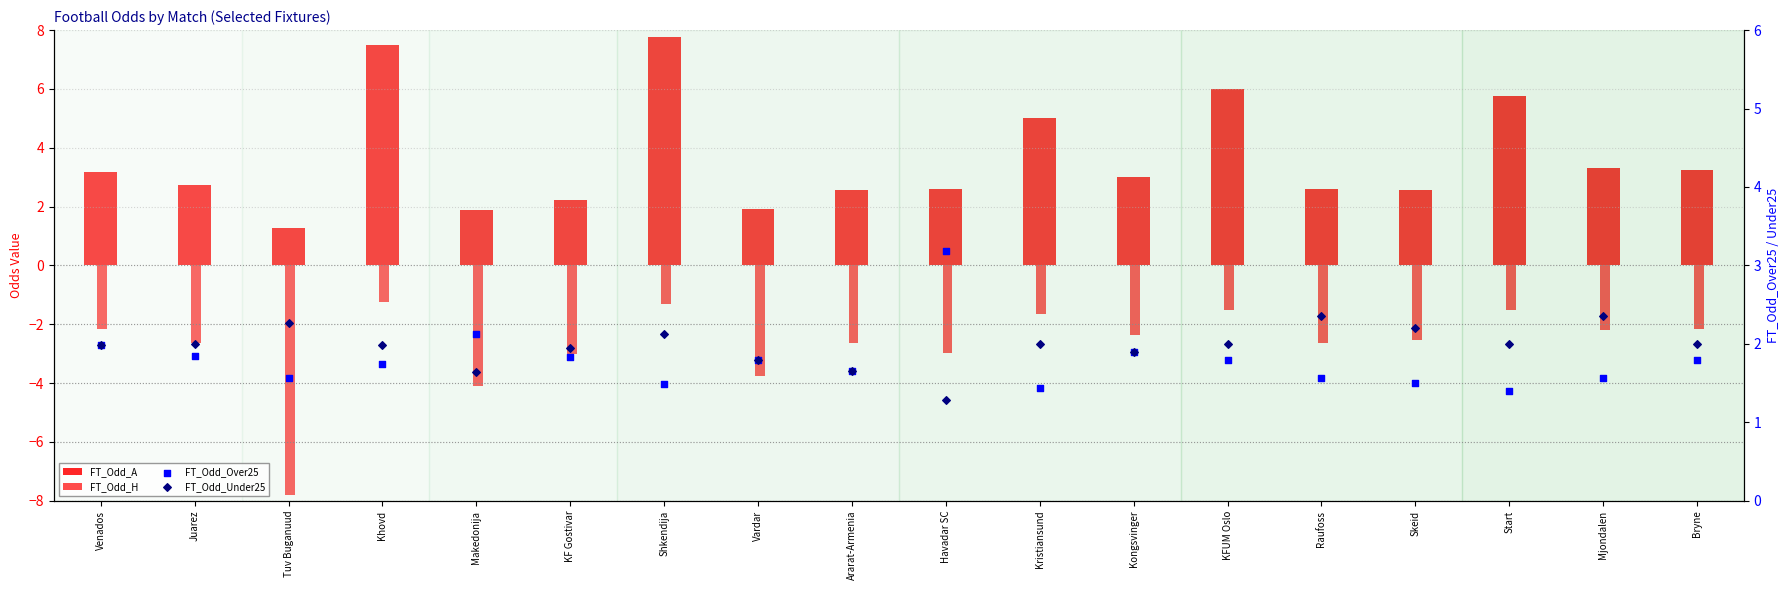

Which series has the widest spread of Y values?

FT_Odd_H